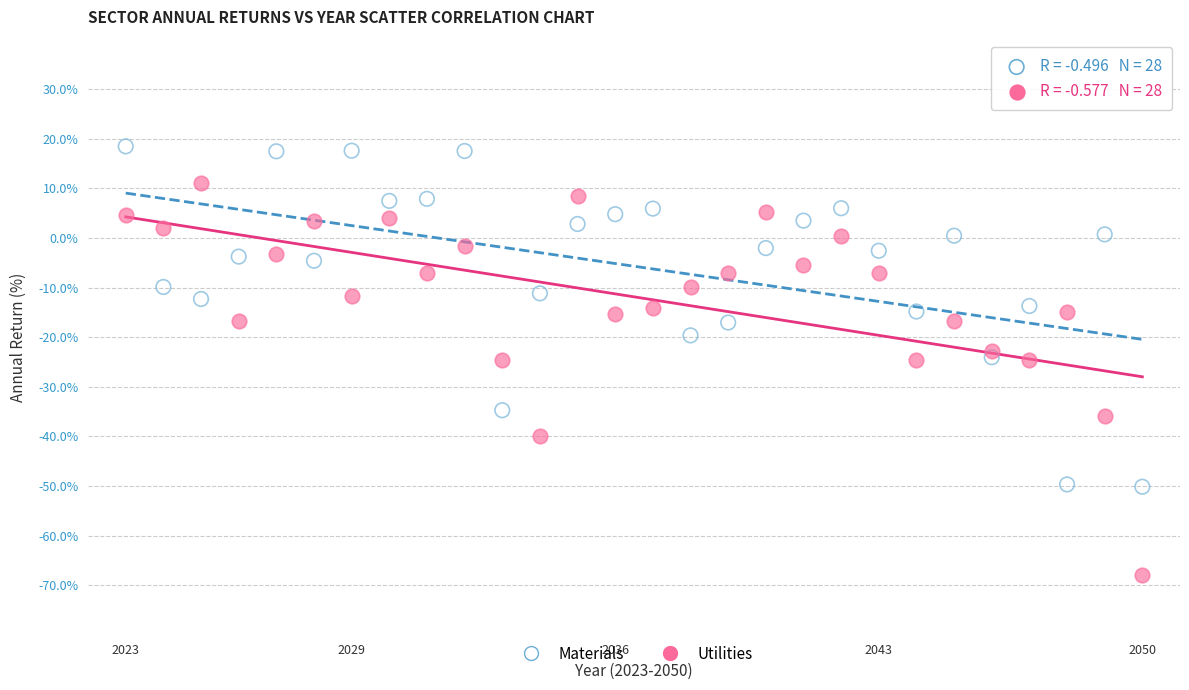

Which series contains the lowest Y value?

Utilities